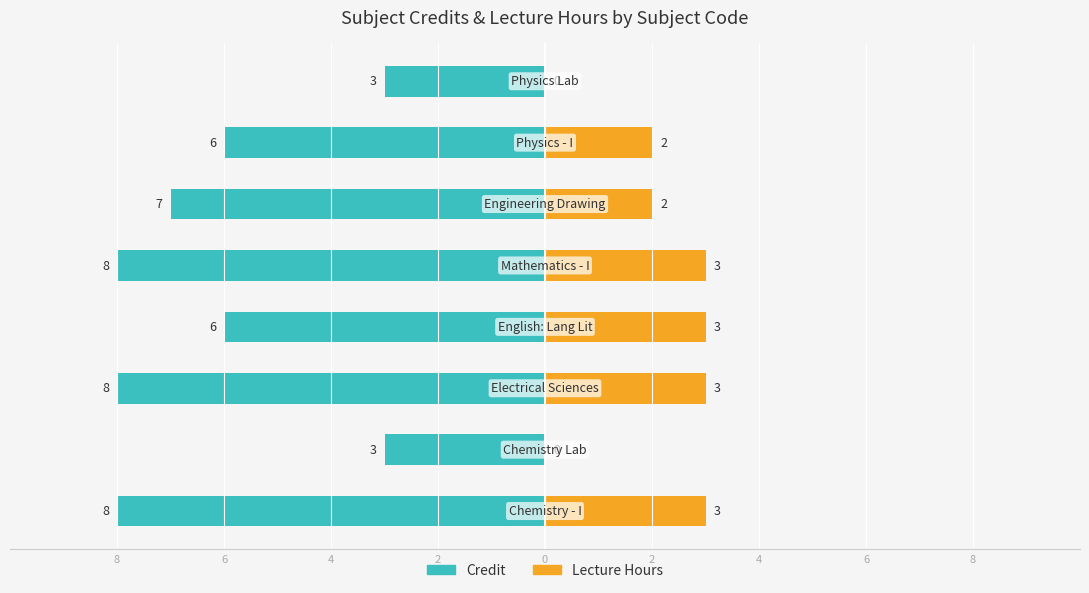

What are all the series names shown in the legend?

Credit, Lecture Hours